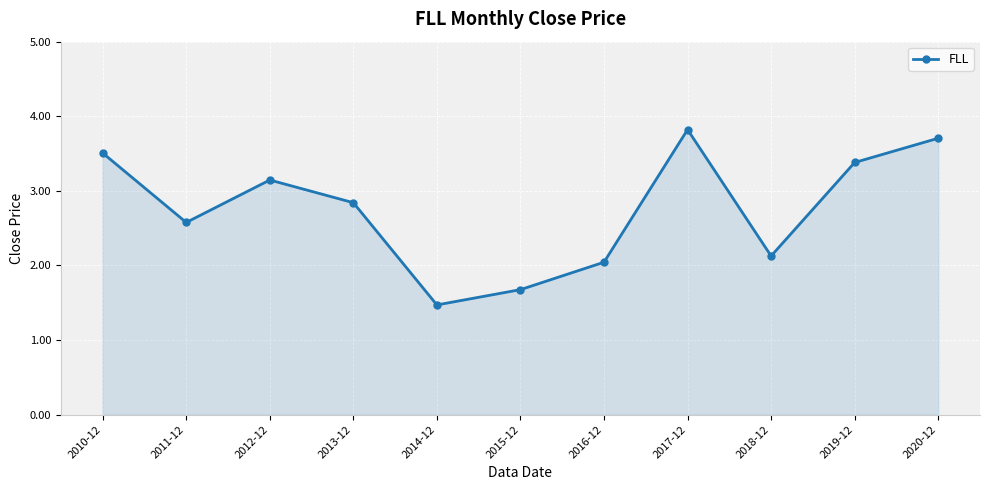

How many interior local valleys (lower than both neighbors) does the data have?

3